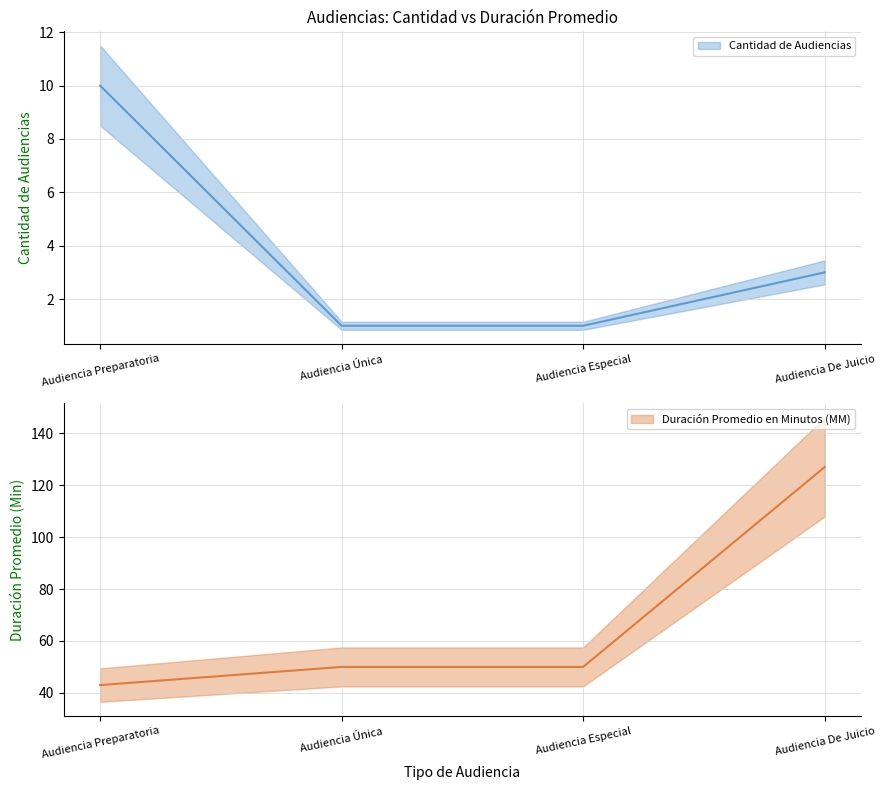

Does the chart display data point markers on the line(s)?

No